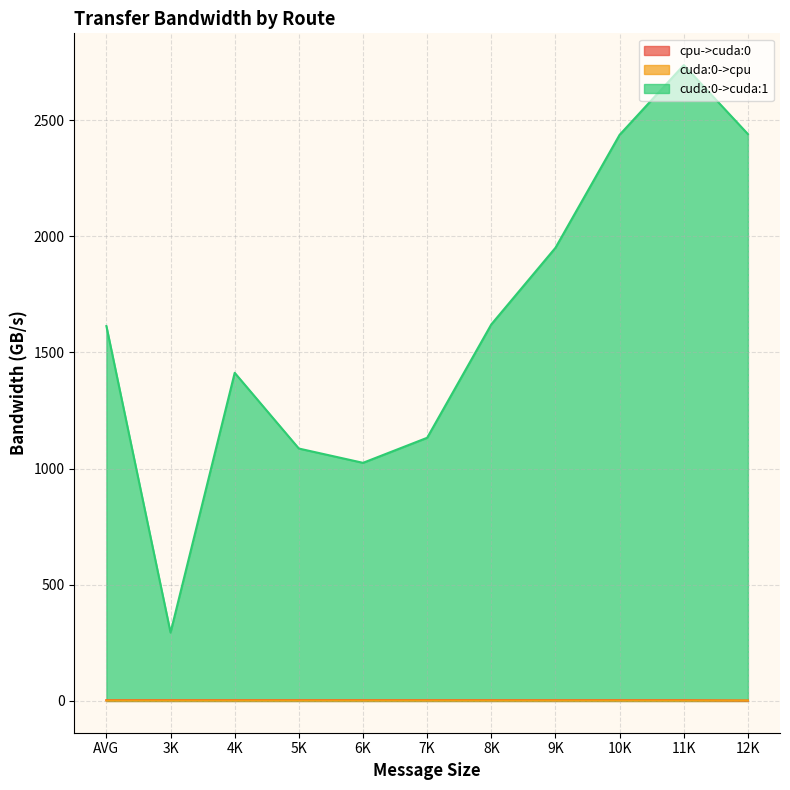

How many values in the cuda:0->cuda:1 series are below 1613?

5